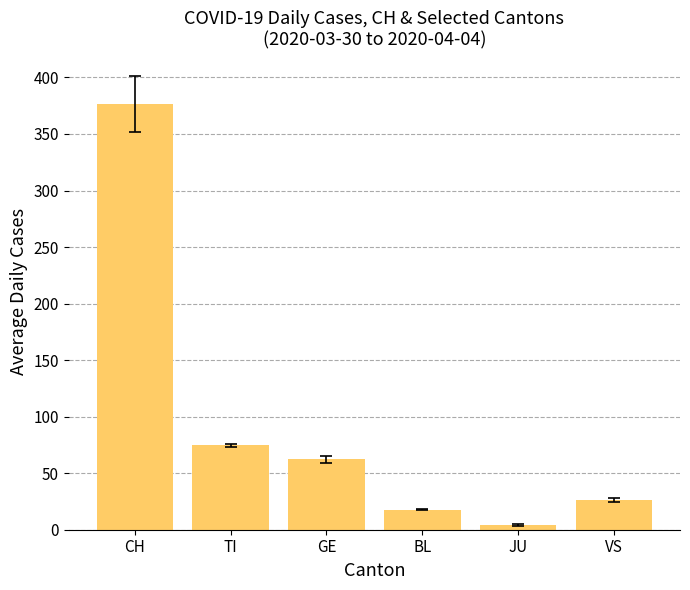

What is the value of the 3rd bar from the left?

62.2